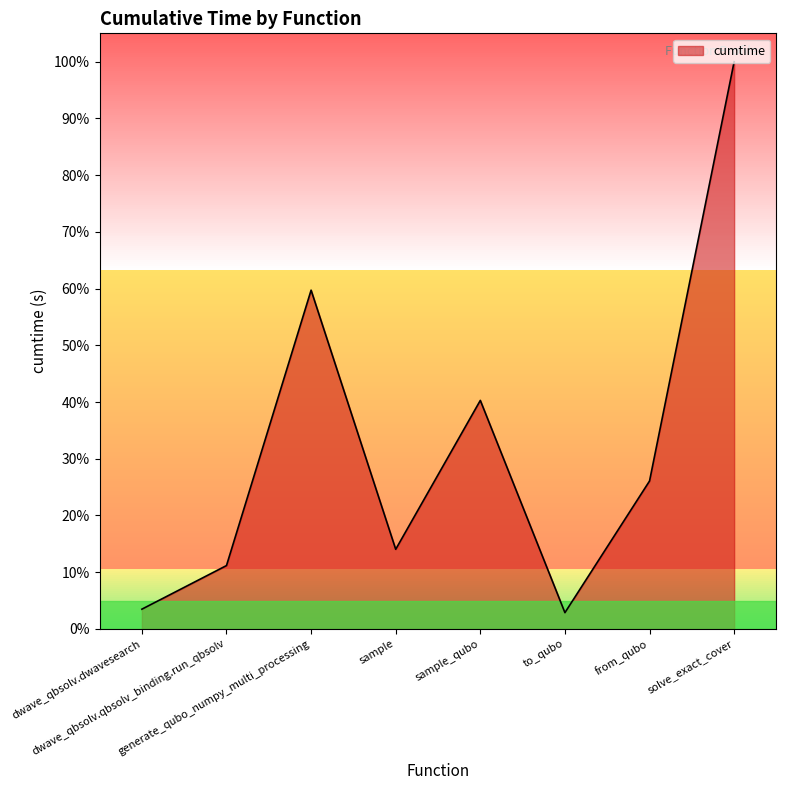

True or false: there are more than 1 points higher than both neighbors.

True